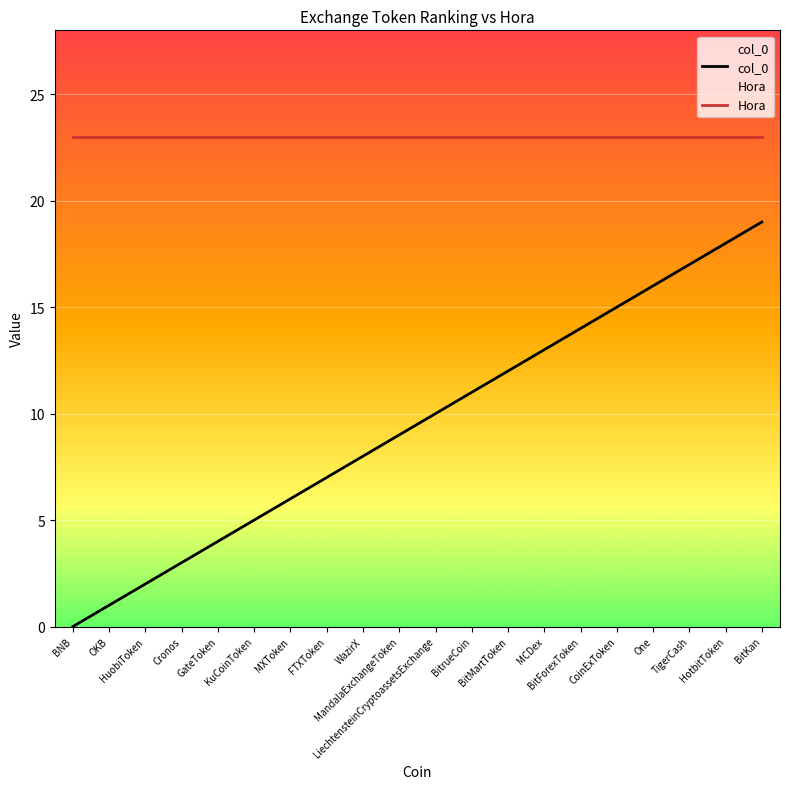

What is the sum of the Hora values at Cronos and BitMartToken?

46